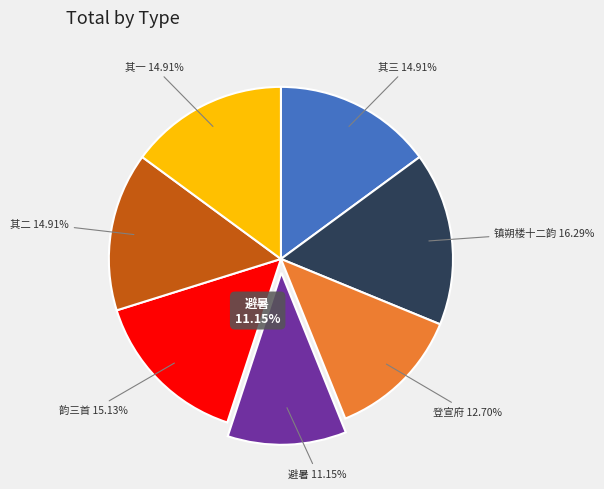

Approximately how many times larger is the value at 五月二十九日登镇朔楼避暑 compared to 次太子太傅余公登镇朔楼韵三首?

0.7